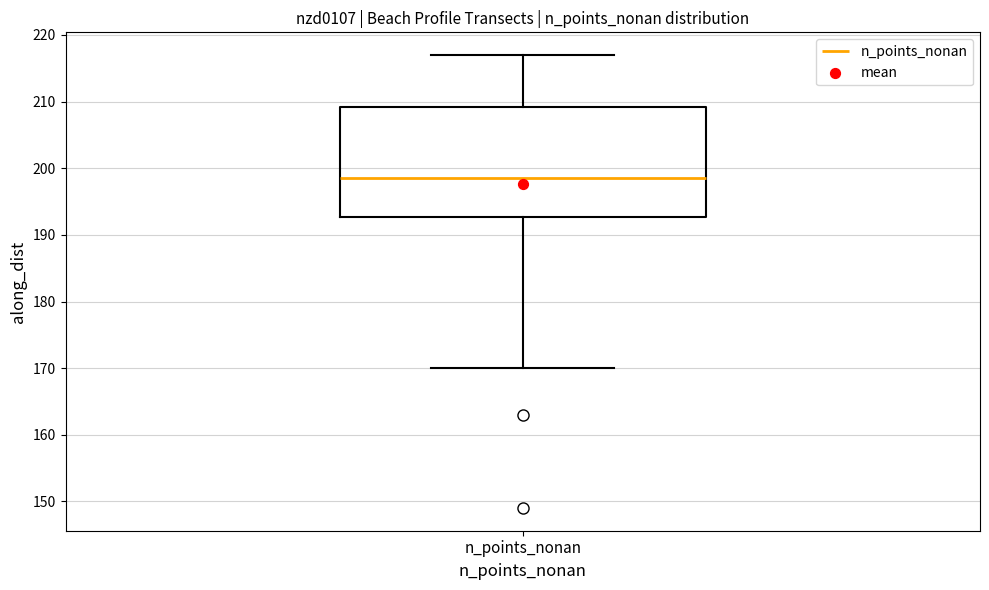

Where does the median line of the box for n_points_nonan sit on the y-axis? The values are not printed on the chart, so give them approximately, as read against the axis.

199